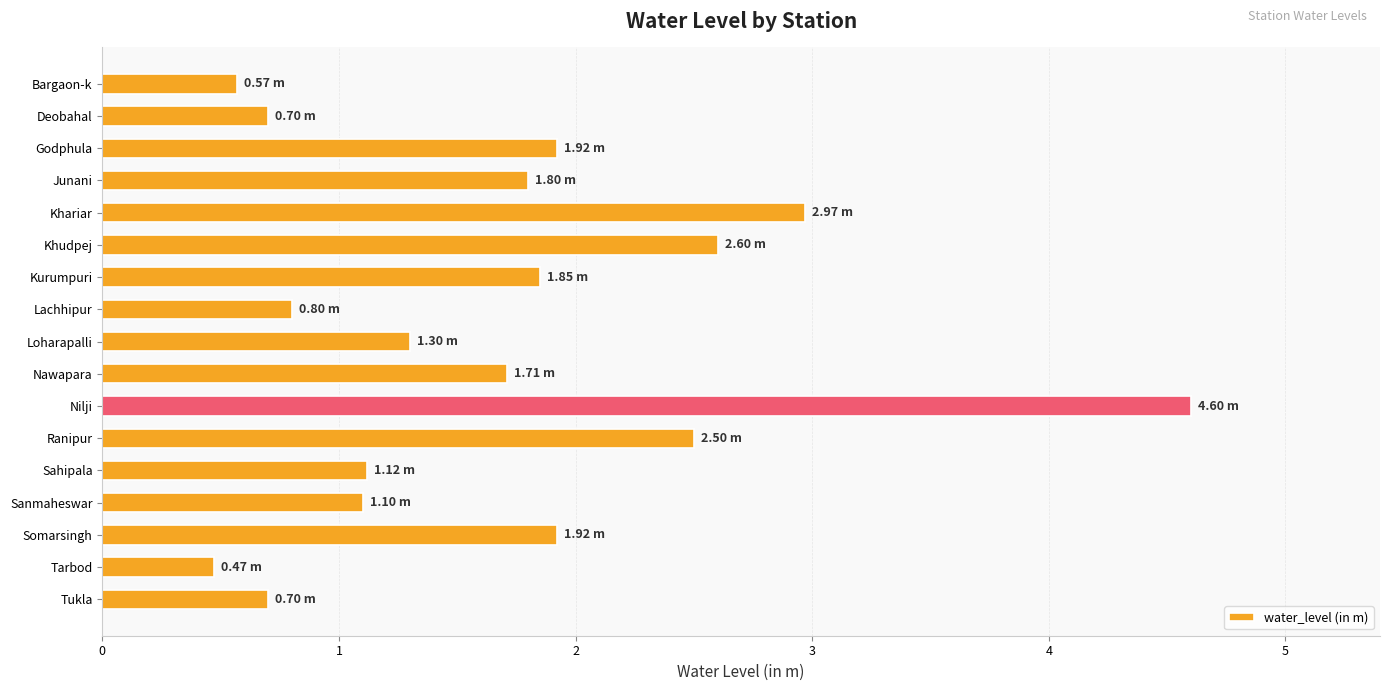

What is the label of the 9th bar from the top?

Loharapalli